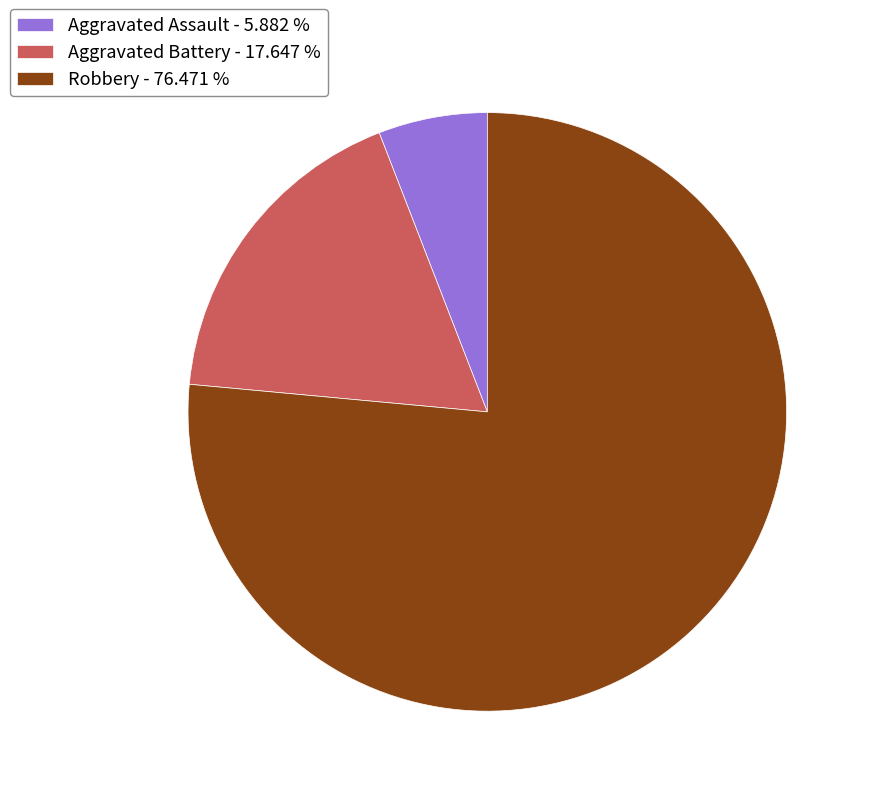

Is there a majority slice in this chart?

Yes